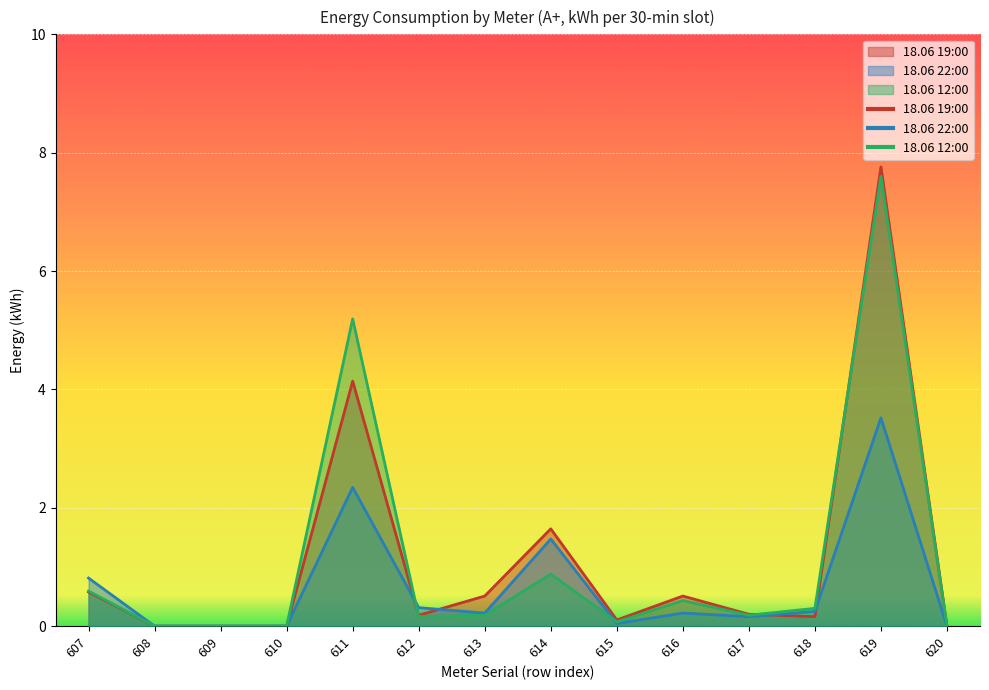

Reading right to left, list all the values displayed in this chart.

18.06 19:00: 0.0	7.8	0.2	0.2	0.5	0.1	1.6	0.5	0.2	4.1	0.0	0.0	0.0	0.6
18.06 22:00: 0.0	3.5	0.2	0.2	0.2	0.0	1.5	0.2	0.3	2.3	0.0	0.0	0.0	0.8
18.06 12:00: 0.0	7.6	0.3	0.2	0.4	0.1	0.9	0.2	0.2	5.2	0.0	0.0	0.0	0.6